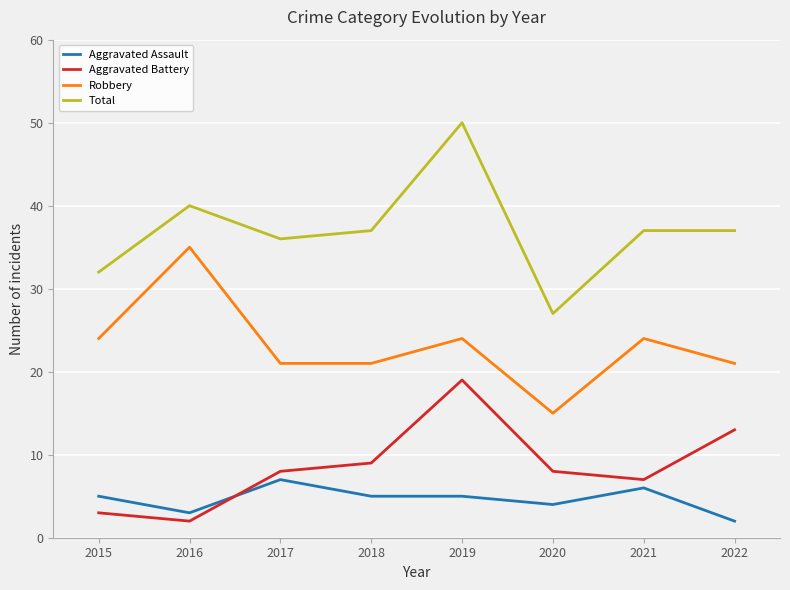

At which label is Aggravated Battery closest to 10?

2018